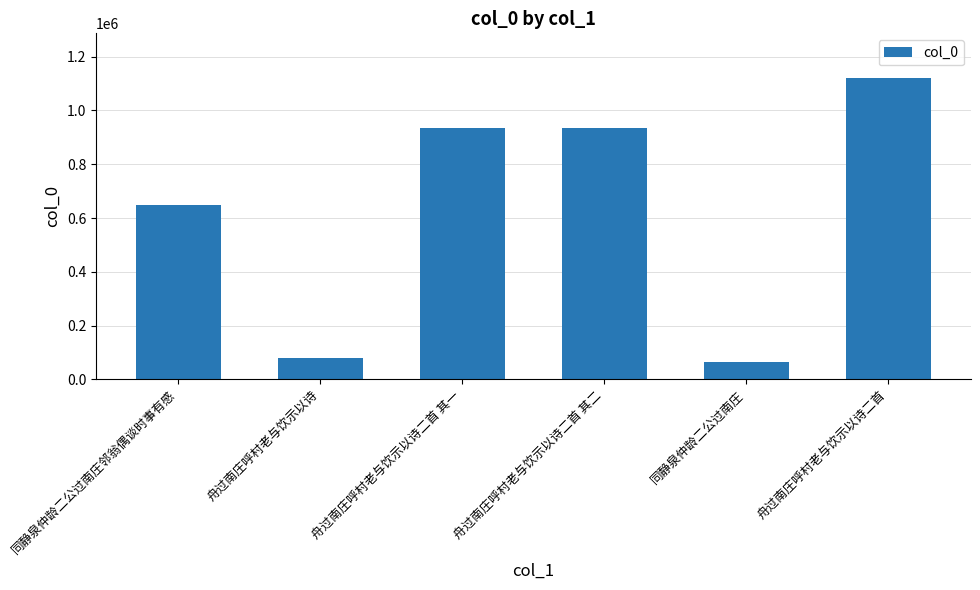

How many bars are there in total?

6